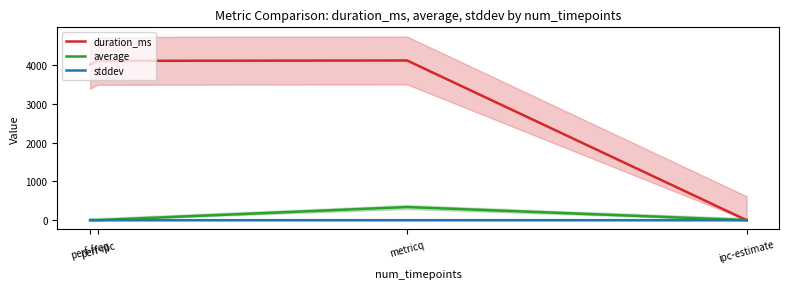

What is the sum of all average values?

344.0